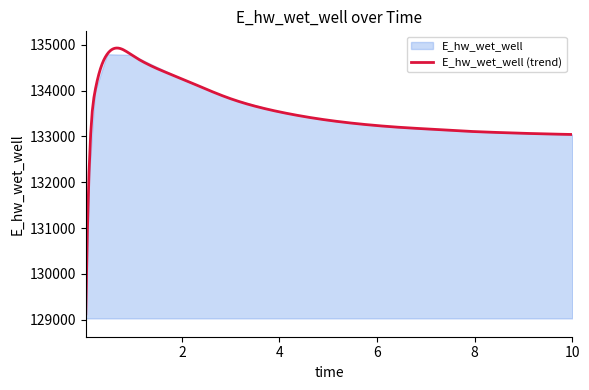

At which category does the chart reach its peak across all series?

0.46875